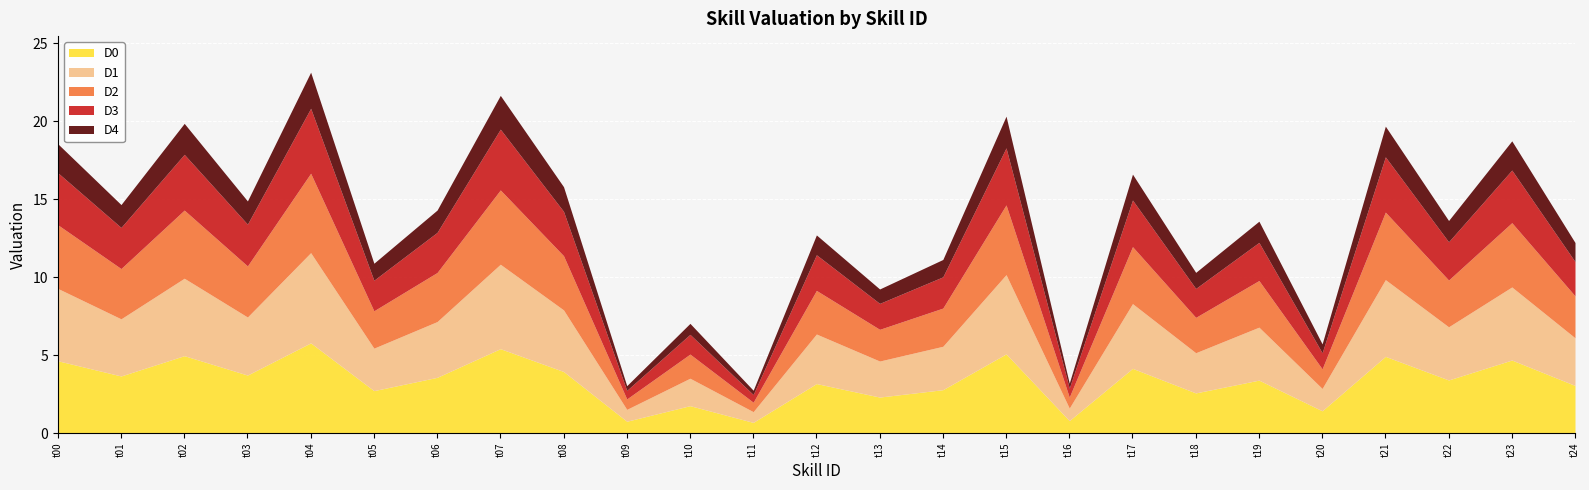

Which label corresponds to the smallest value in the chart?

t11